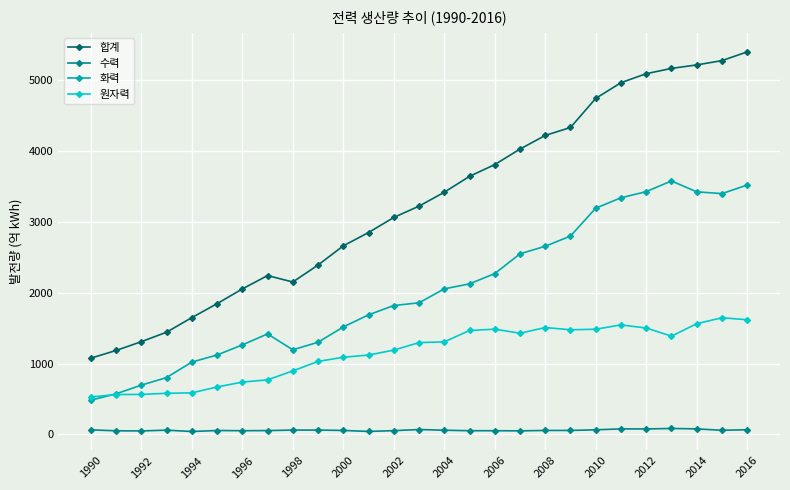

What is the maximum value shown in the chart?

5404